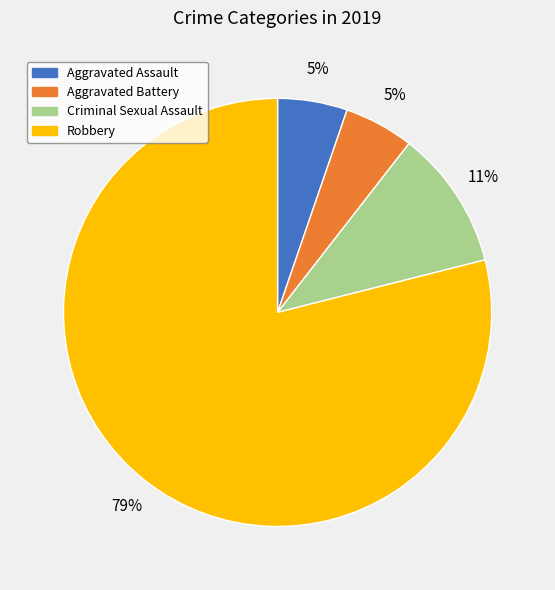

Is it true that Criminal Sexual Assault is 2% of the pie?

False